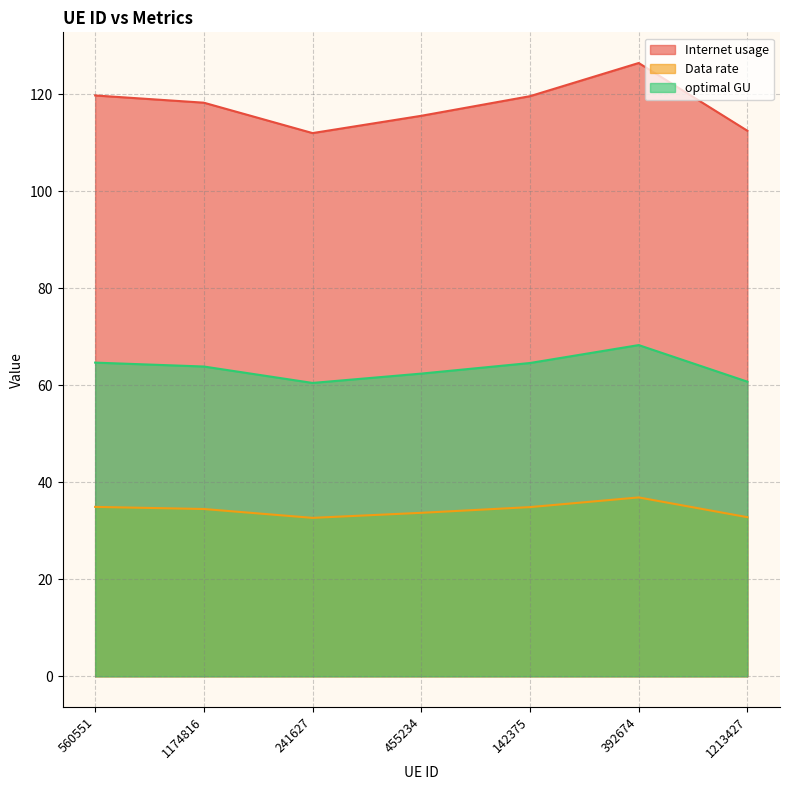

What is the greatest value displayed?

126.4